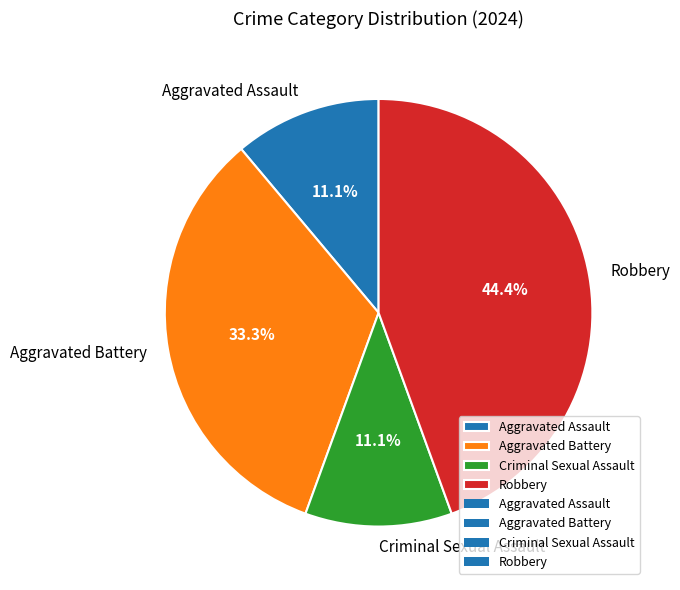

What percentage is NOT represented by Robbery?

55.6%